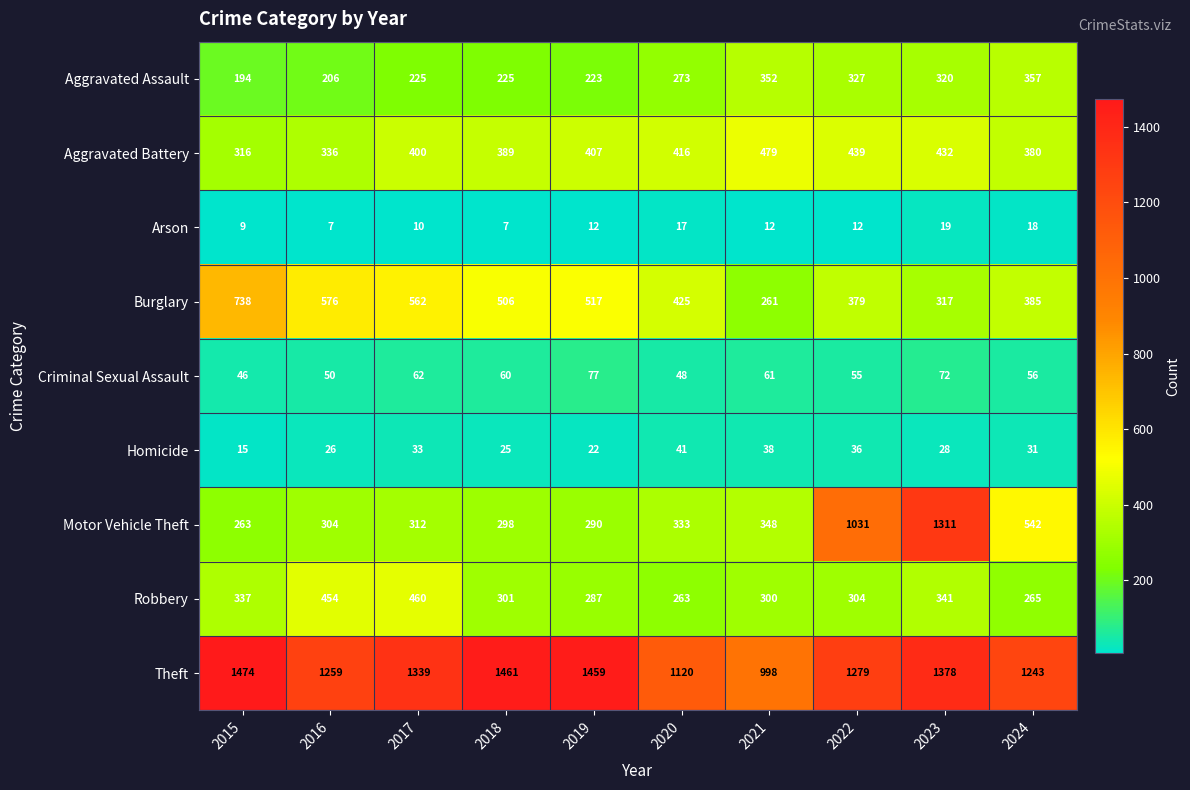

How many data points in Motor Vehicle Theft are less than 333?

5